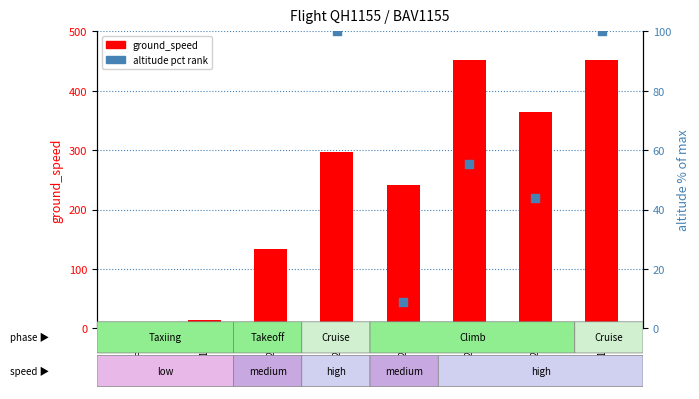

Which series has the largest total across all categories?

ground_speed